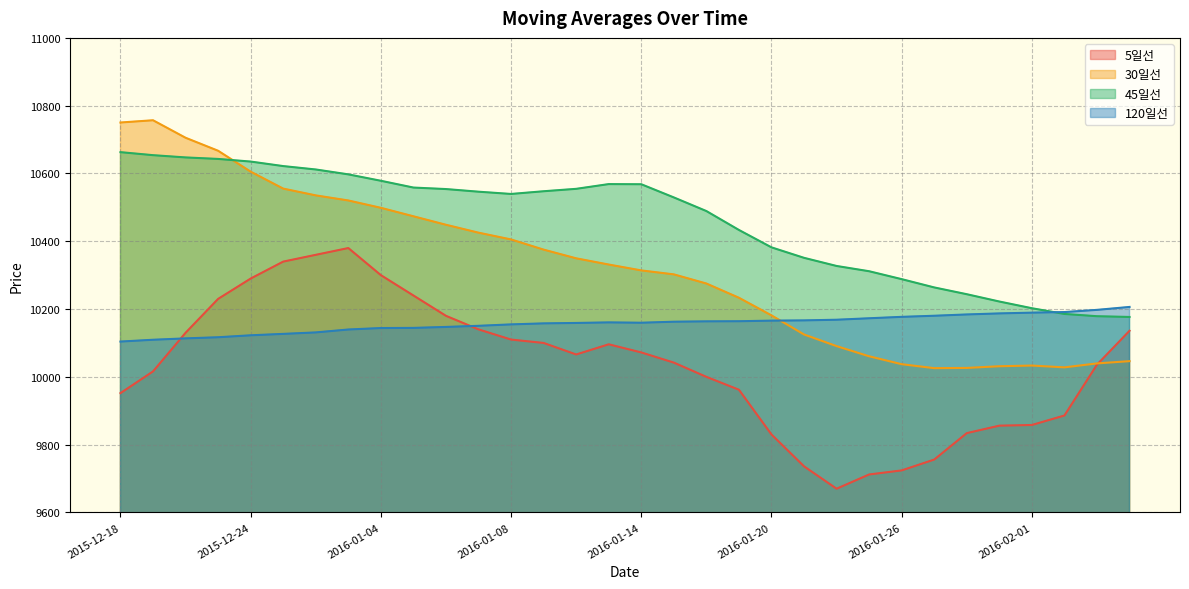

What is the label of the 21st point from the left?

2016-01-20